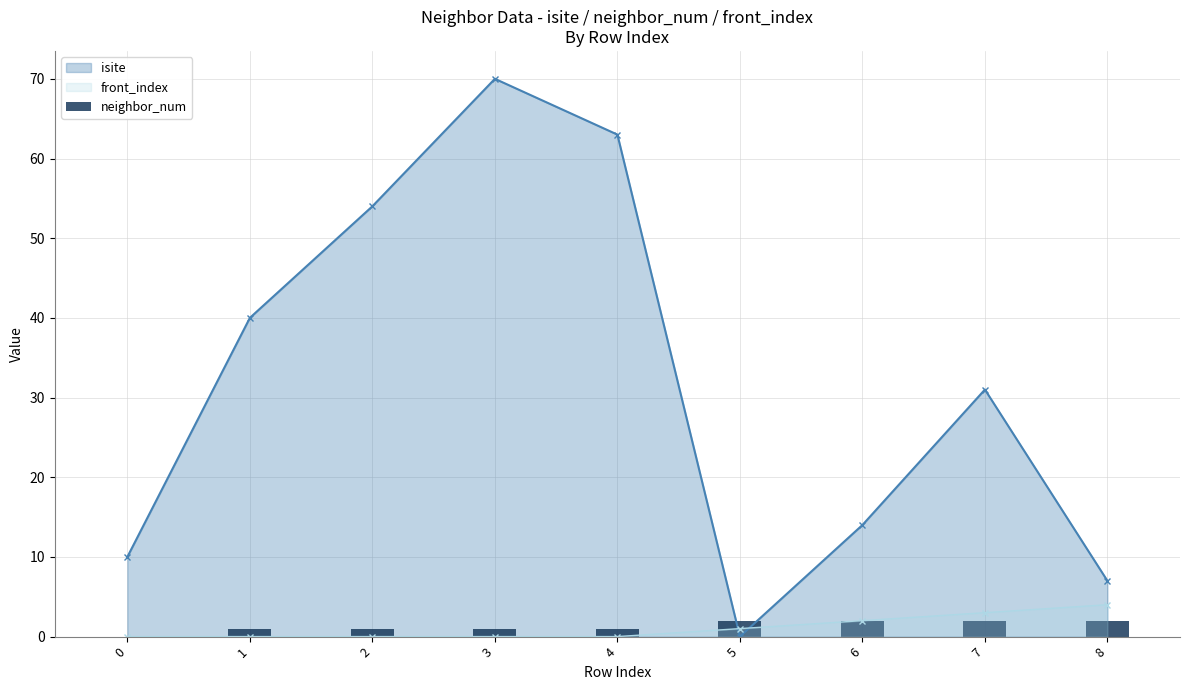

True or false: isite has more than 1 points higher than both neighbors.

True